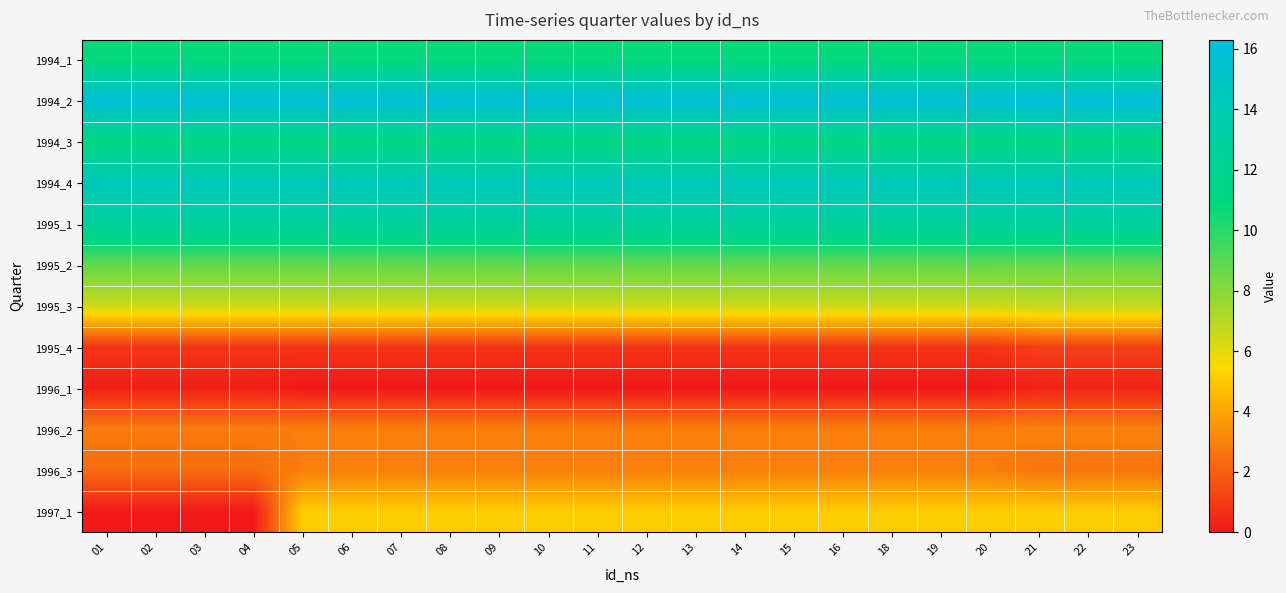

What is the maximum value shown in the chart?

16.3